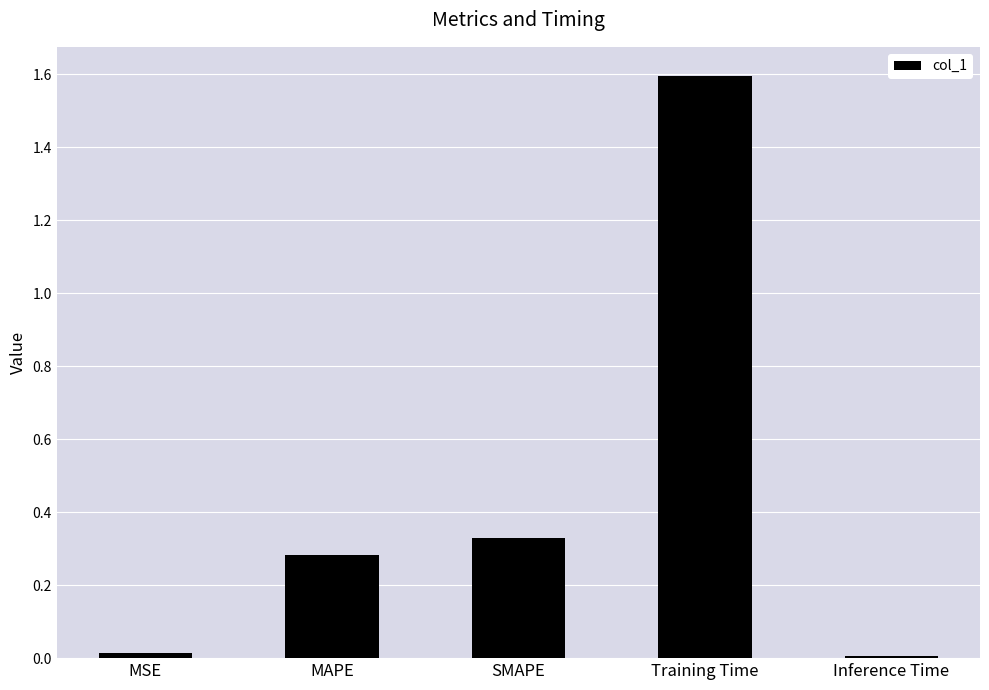

Approximately how many times larger is the value at MAPE compared to Training Time?

0.2